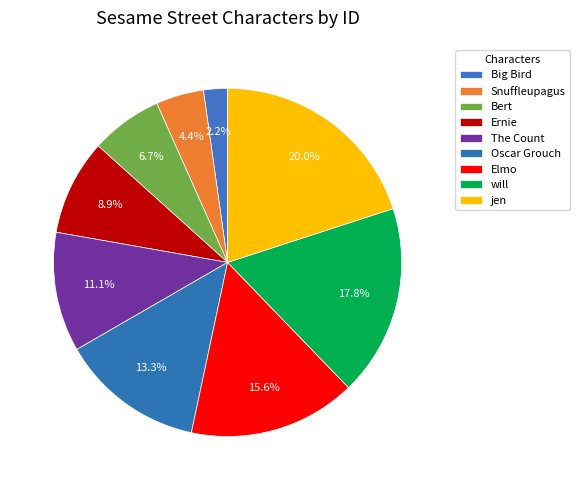

Rank the categories by value from highest to lowest.

jen, will, Elmo, Oscar Grouch, The Count, Ernie, Bert, Snuffleupagus, Big Bird